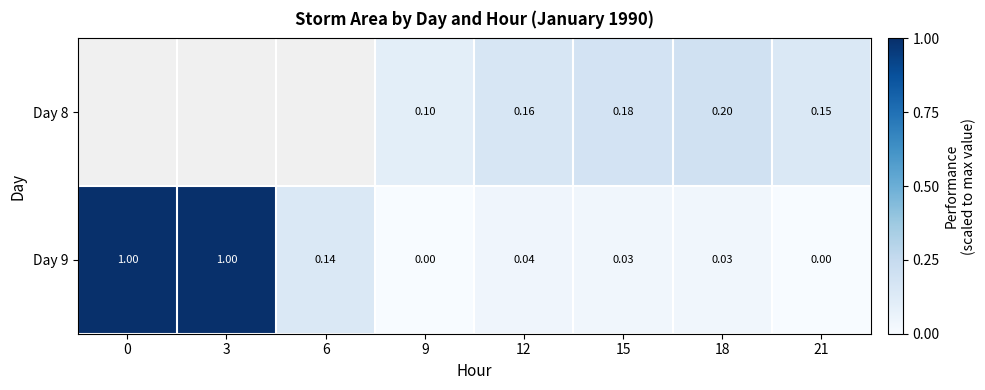

Is the value of Day 8 at 18 greater than the value of Day 9 at 12?

Yes